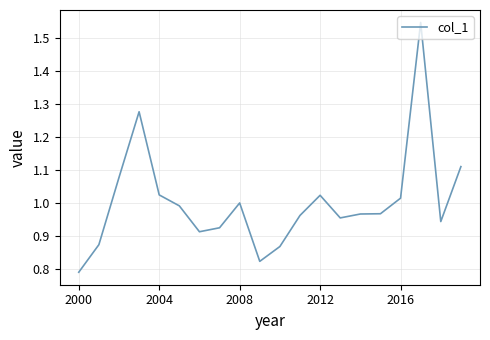

At which category does the chart reach its minimum across all series?

2000